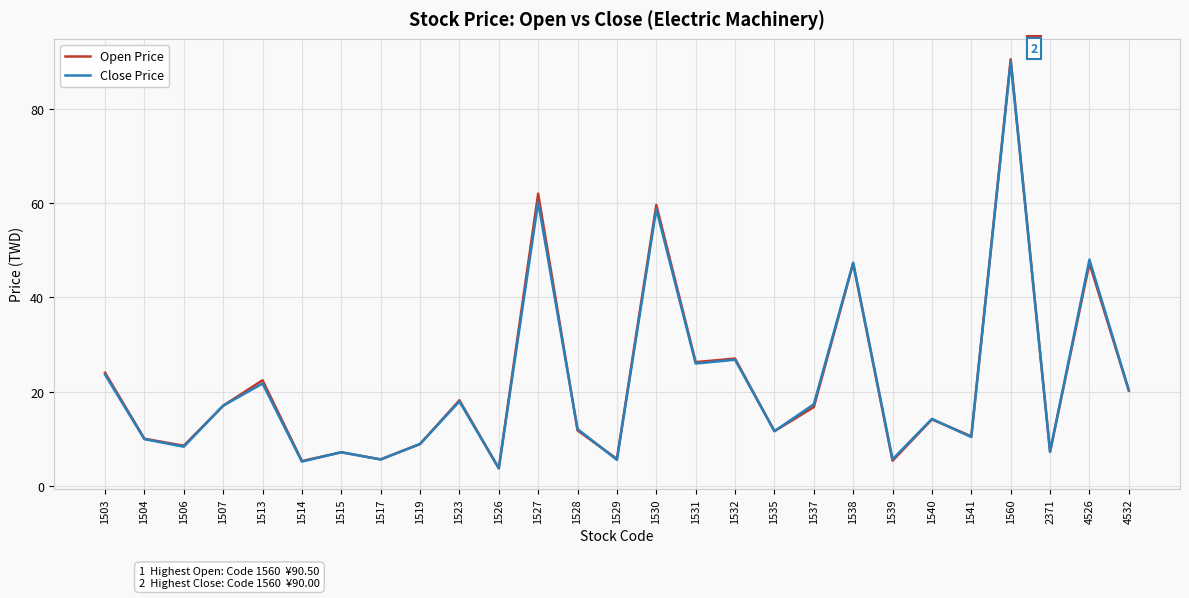

At how many categories does at least one series exceed 89?

1